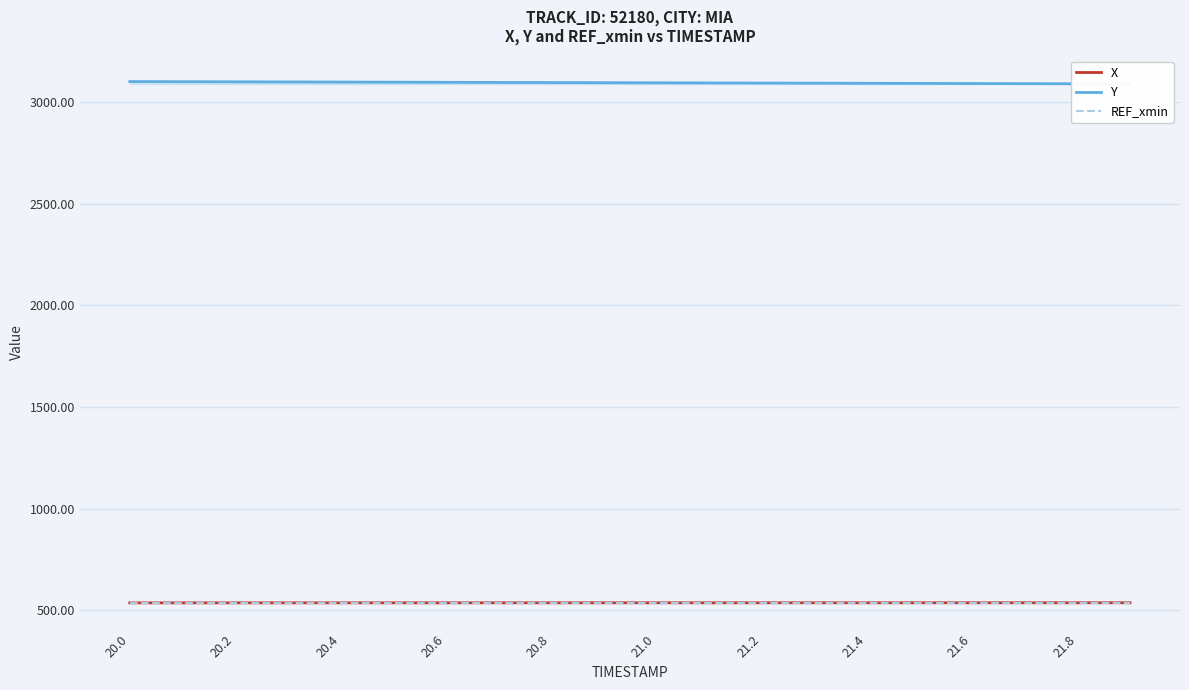

What is the maximum value for X?

537.4